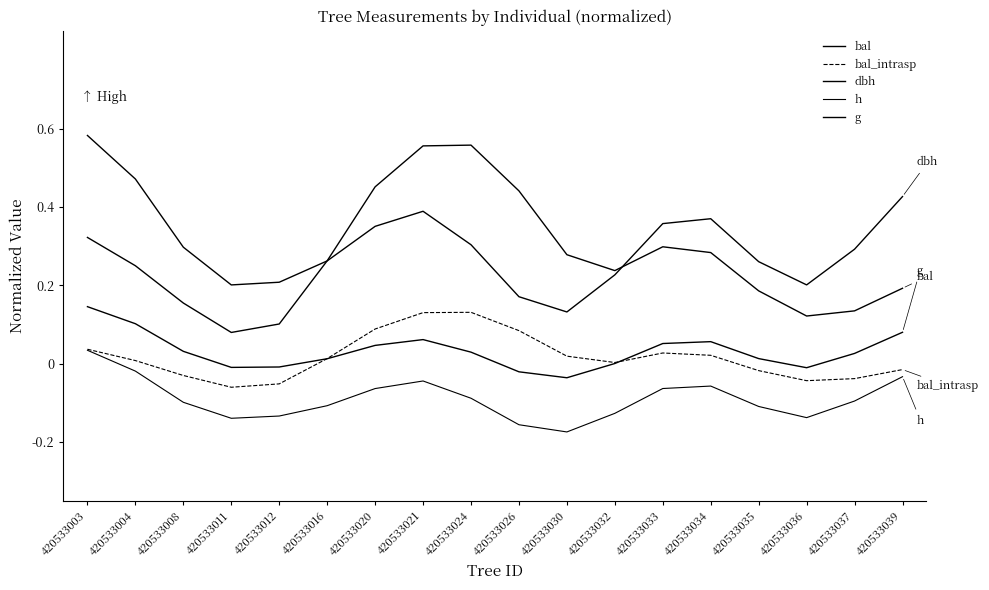

What is the value of the dbh point at the 16th from the left?

0.2